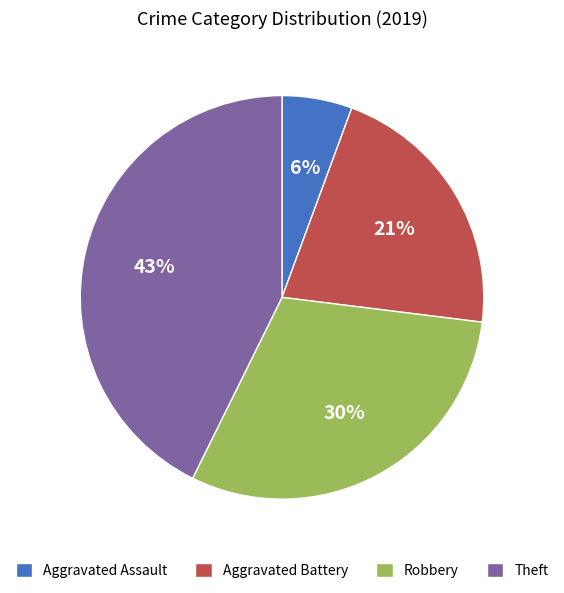

Count the number of slices in the pie.

4